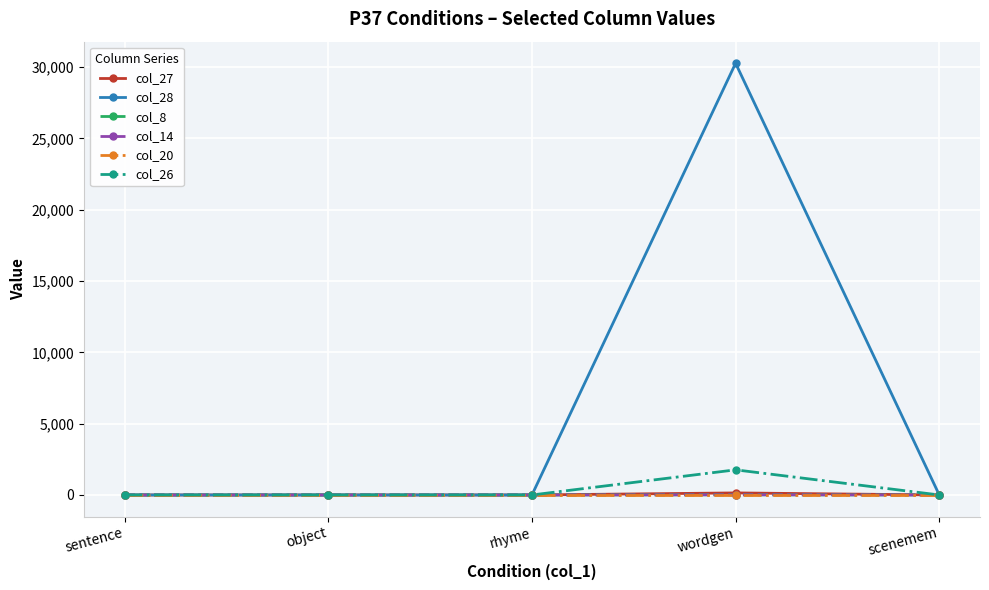

What are all the series names shown in the legend?

col_27, col_28, col_8, col_14, col_20, col_26